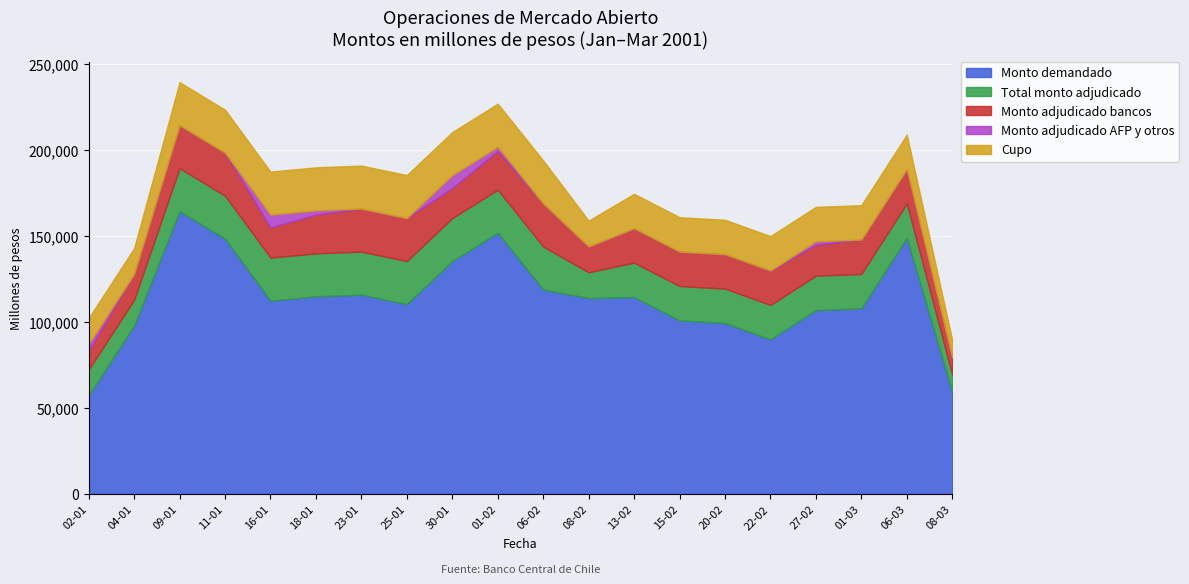

Reading left to right, list all the values displayed in this chart.

Monto demandado: 02-01=57400	04-01=98000	09-01=164500	11-01=148500	16-01=112500	18-01=115000	23-01=116000	25-01=110500	30-01=135500	01-02=152000	06-02=119000	08-02=114000	13-02=114600	15-02=101000	20-02=99500	22-02=90000	27-02=107000	01-03=108000	06-03=149000	08-03=59500
Total monto adjudicado: 02-01=15000	04-01=15000	09-01=25000	11-01=25000	16-01=25000	18-01=25000	23-01=25000	25-01=25000	30-01=25000	01-02=25000	06-02=25000	08-02=15000	13-02=20000	15-02=20000	20-02=20000	22-02=20000	27-02=20000	01-03=20000	06-03=20000	08-03=10000
Monto adjudicado bancos: 02-01=11000	04-01=15000	09-01=25000	11-01=25000	16-01=17500	18-01=22500	23-01=25000	25-01=25000	30-01=17500	01-02=22500	06-02=25000	08-02=15000	13-02=20000	15-02=20000	20-02=20000	22-02=20000	27-02=18000	01-03=20000	06-03=20000	08-03=10000
Monto adjudicado AFP y otros: 02-01=4000	04-01=0	09-01=0	11-01=0	16-01=7500	18-01=2500	23-01=0	25-01=0	30-01=7500	01-02=2500	06-02=0	08-02=0	13-02=0	15-02=0	20-02=0	22-02=0	27-02=2000	01-03=0	06-03=0	08-03=0
Cupo: 02-01=15000	04-01=15000	09-01=25000	11-01=25000	16-01=25000	18-01=25000	23-01=25000	25-01=25000	30-01=25000	01-02=25000	06-02=25000	08-02=15000	13-02=20000	15-02=20000	20-02=20000	22-02=20000	27-02=20000	01-03=20000	06-03=20000	08-03=10000